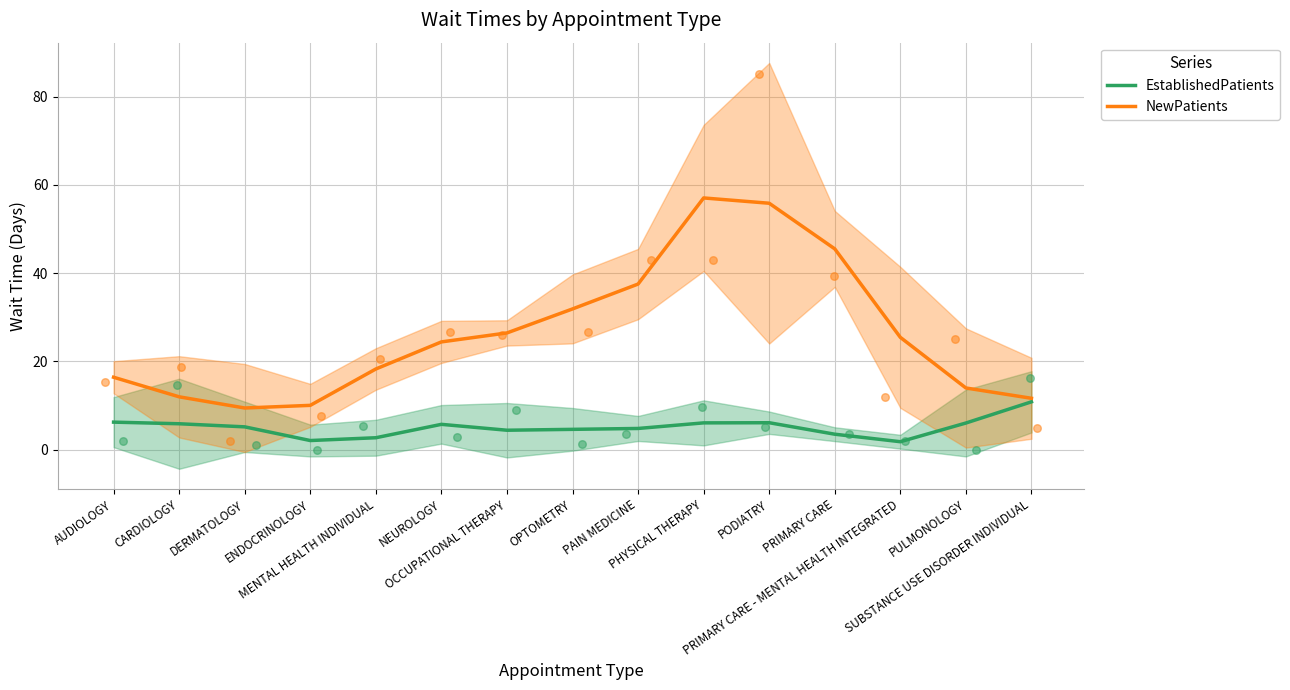

What is the total value across all series at OPTOMETRY?

36.5